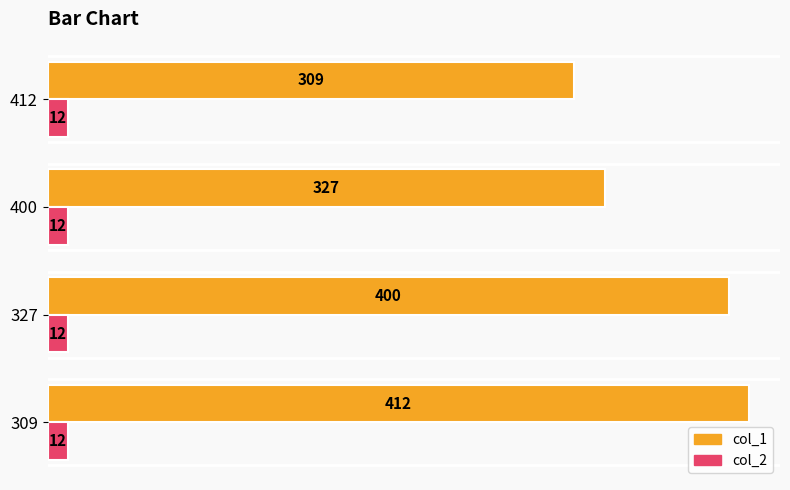

Which series has the largest total across all categories?

col_1